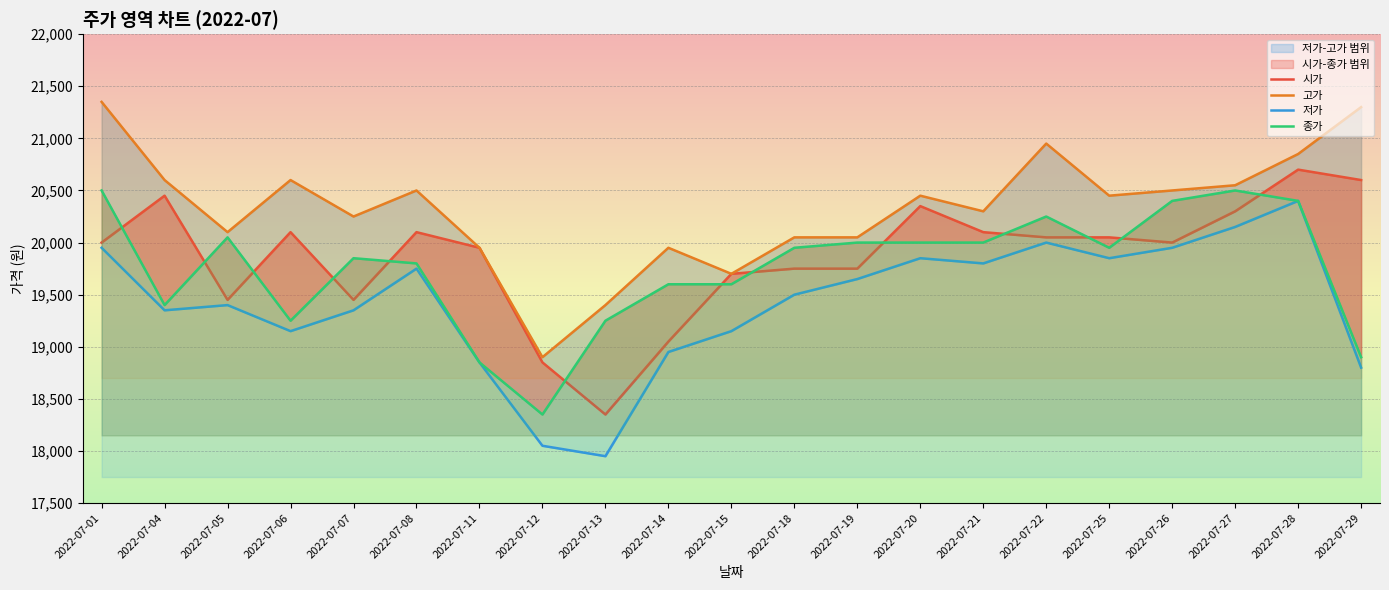

Rank the series at 2022-07-13 from highest to lowest value.

고가, 종가, 시가, 저가